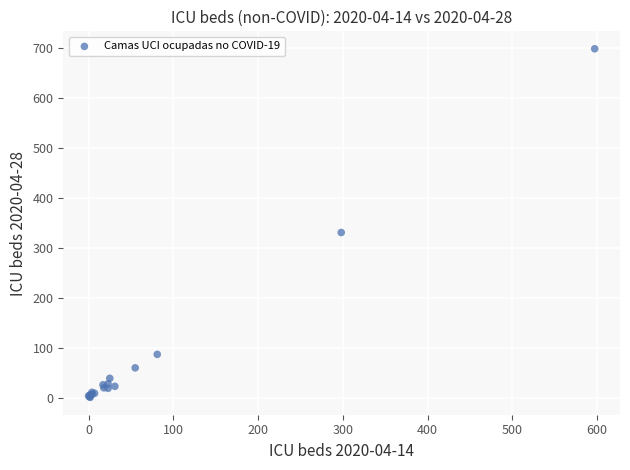

What Y value in the scatter plot is closest to 350?

331